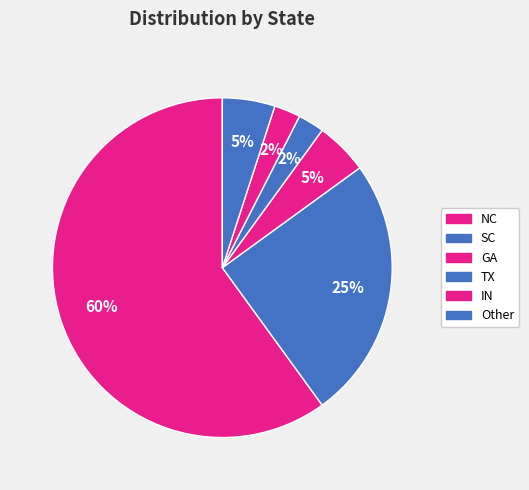

How many segments does this pie chart have?

6